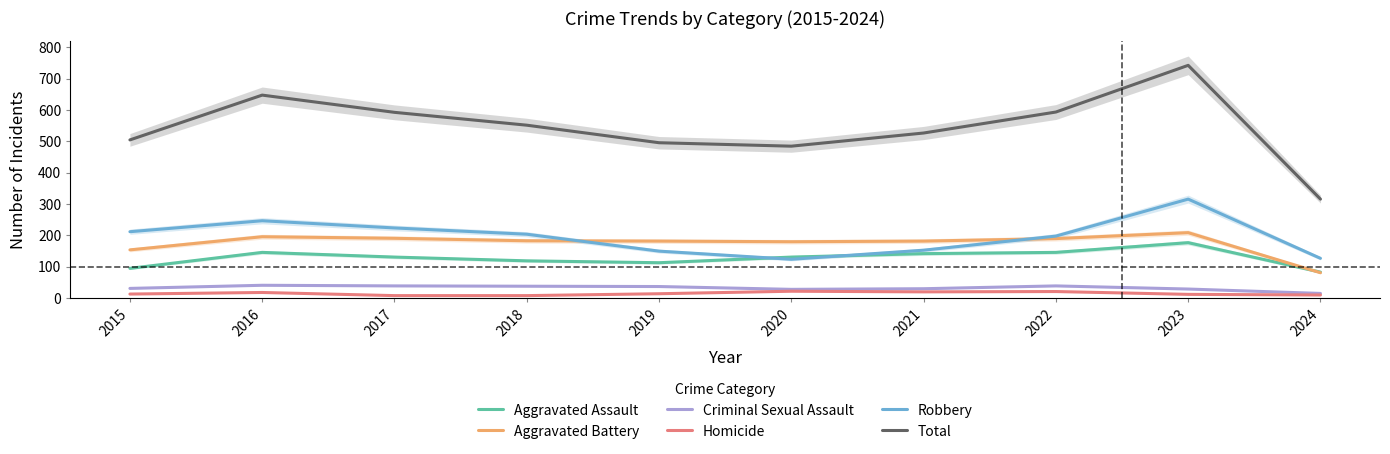

What is the sum of the Homicide values at 2018 and 2015?

21